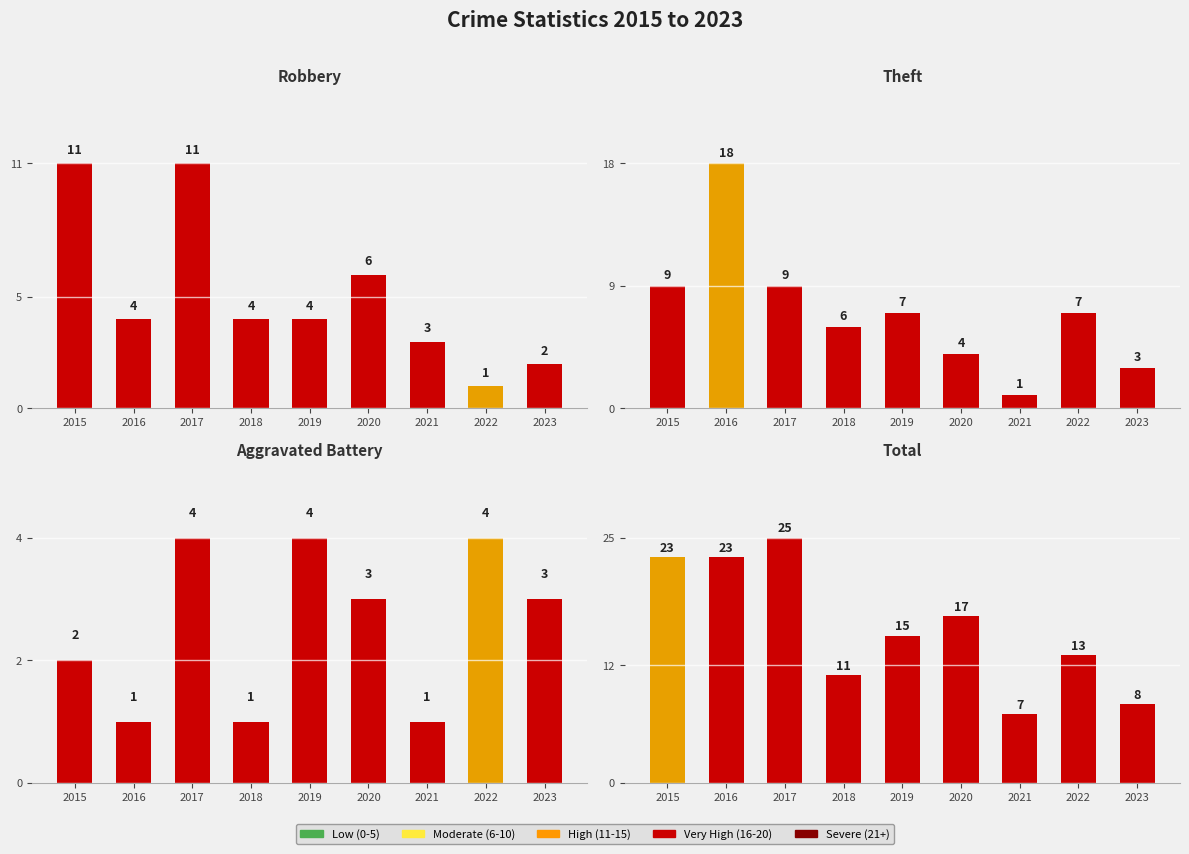

What is the total value across all series at 2017?

49